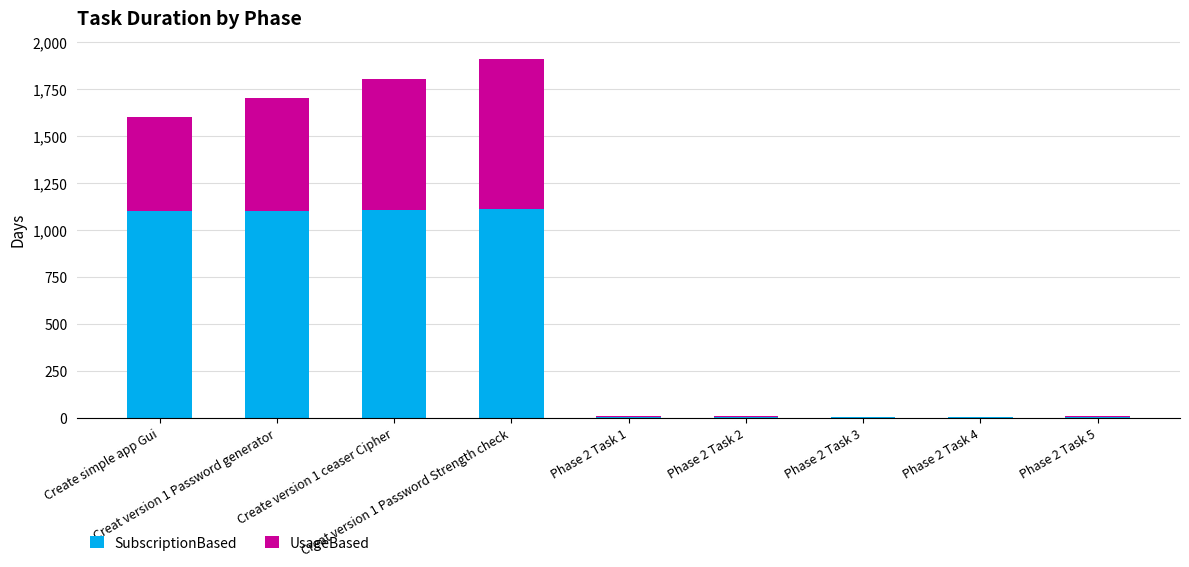

How many distinct data groups are displayed?

2